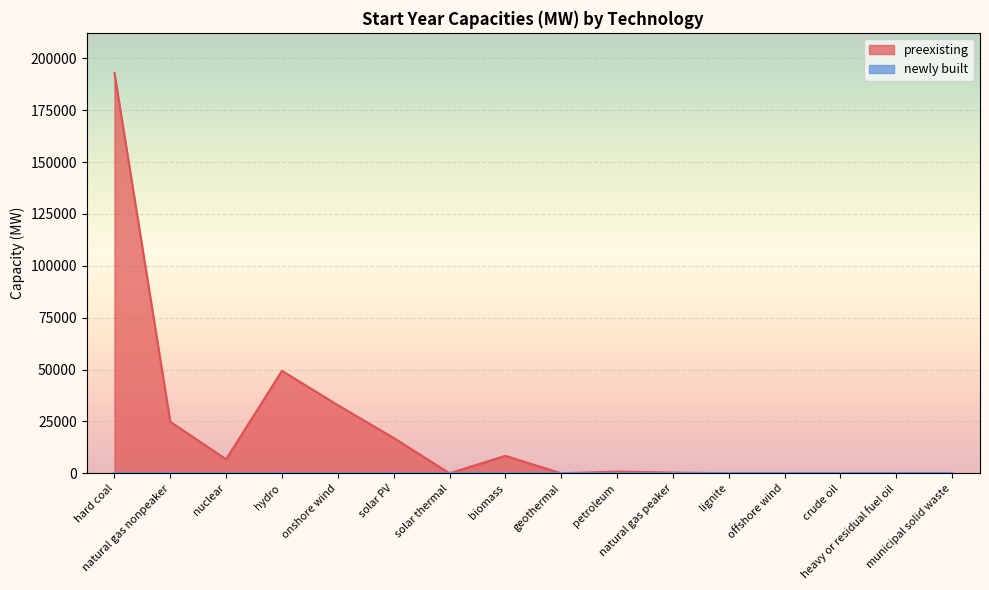

True or false: the data shows -94868.0 at crude oil.

False